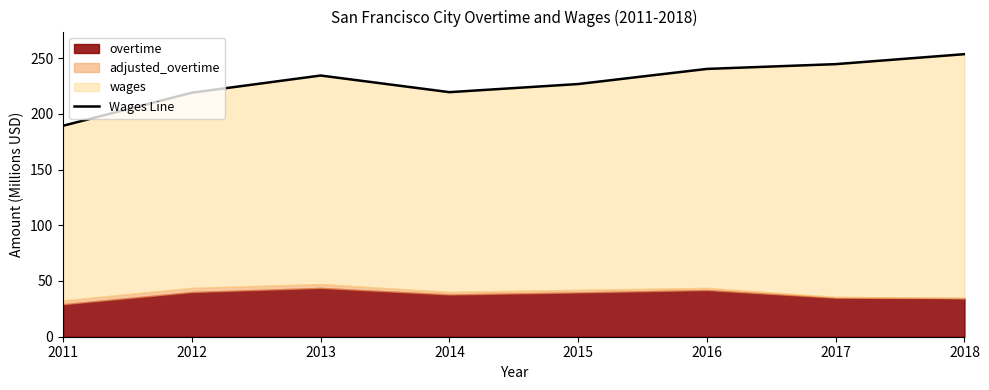

At which category does the data reach its first local valley?

2014